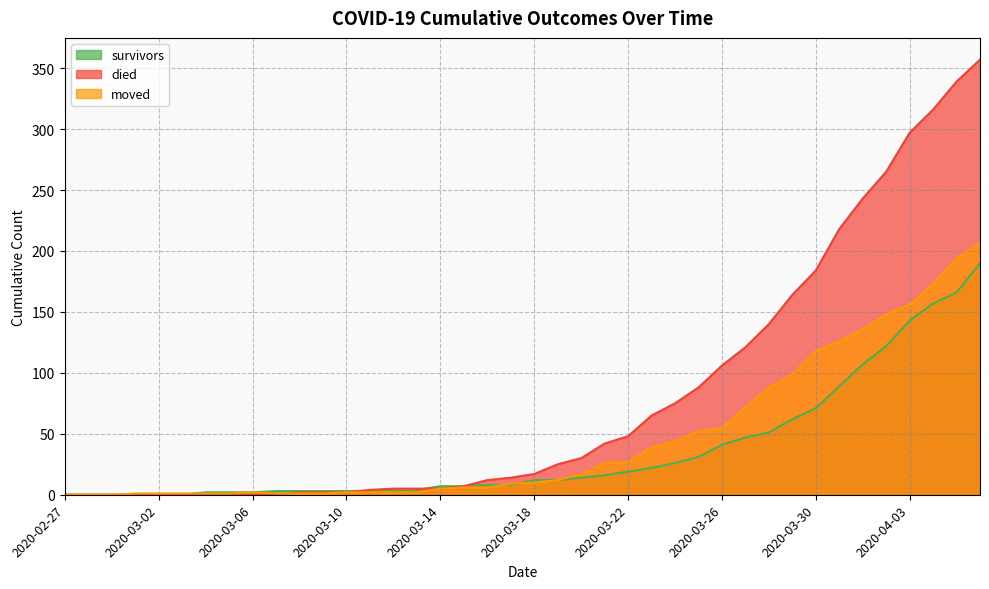

Between which two adjacent categories do moved and died first intersect?

2020-03-07 and 2020-03-08